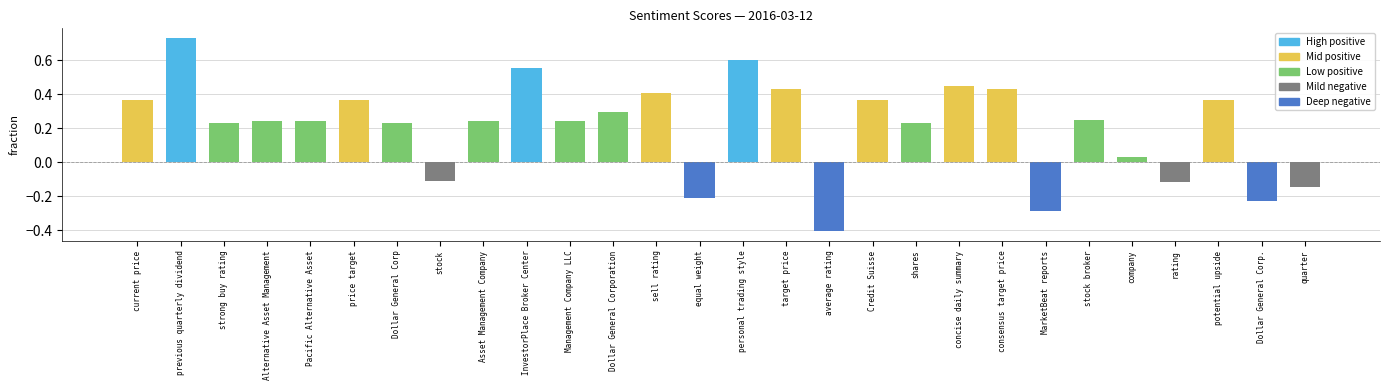

How many values are below 0?

7